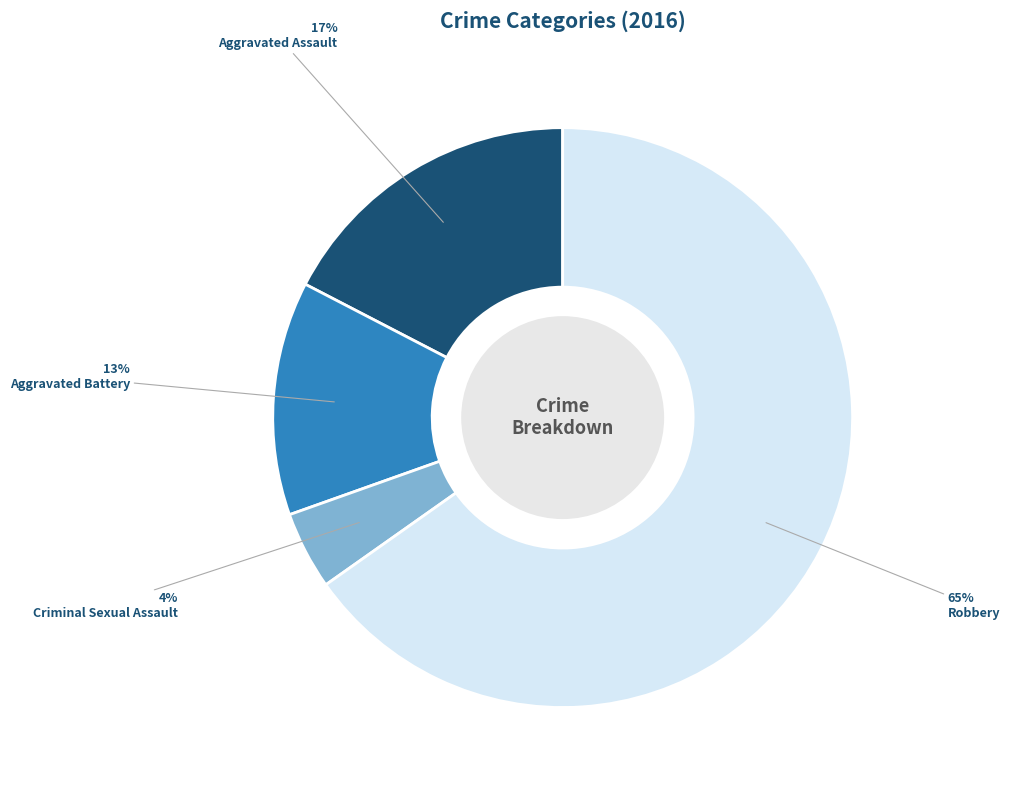

The Aggravated Battery slice represents 18% of the pie. True or false?

False